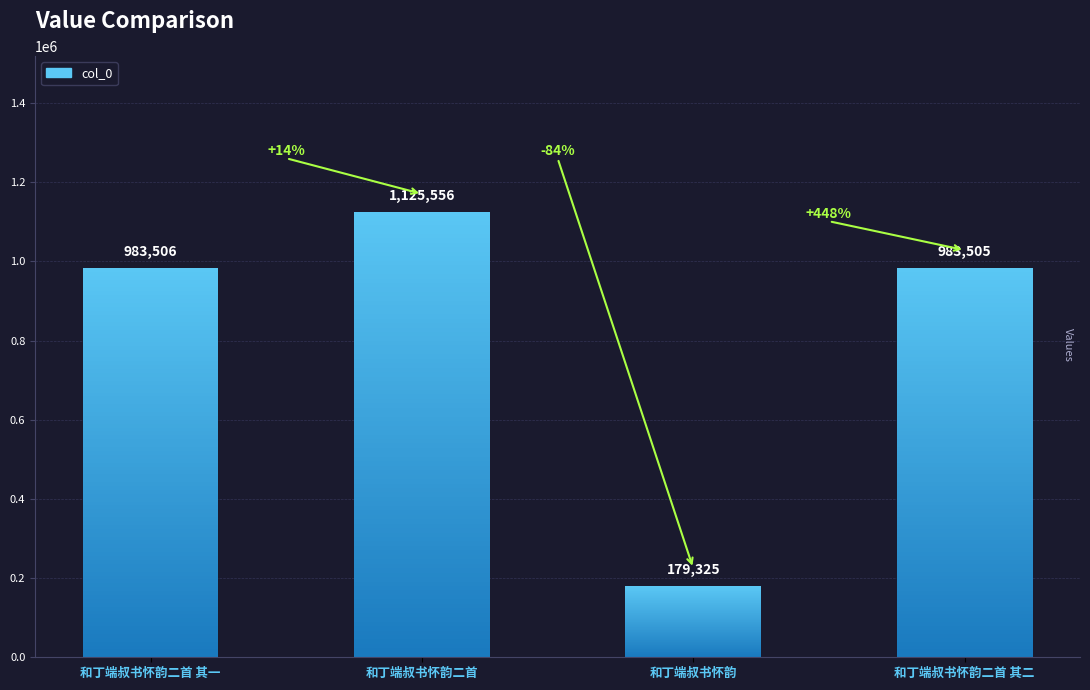

What is the greatest value displayed?

1125556